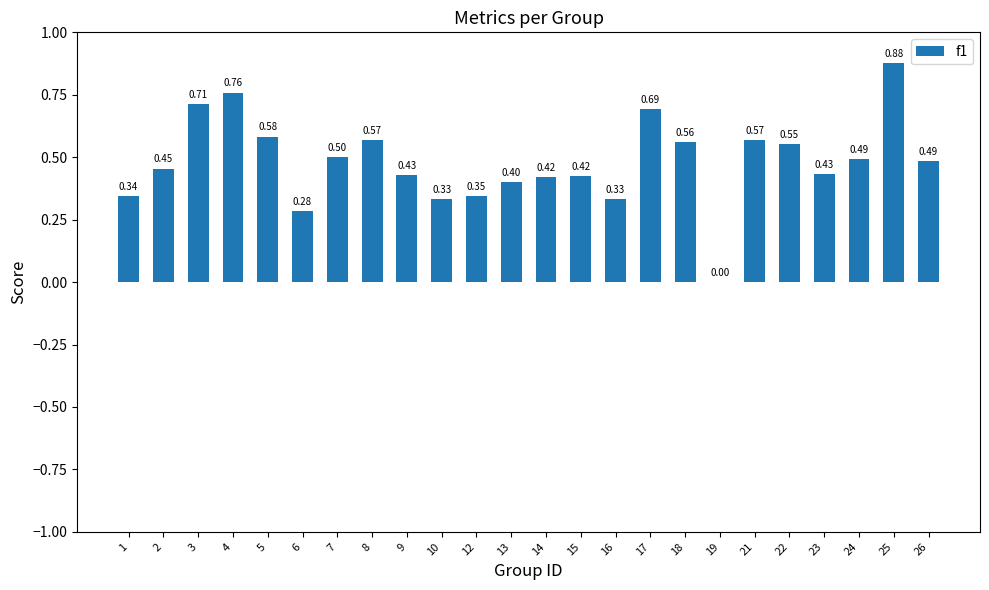

Between 5 and 10, which is larger?

5